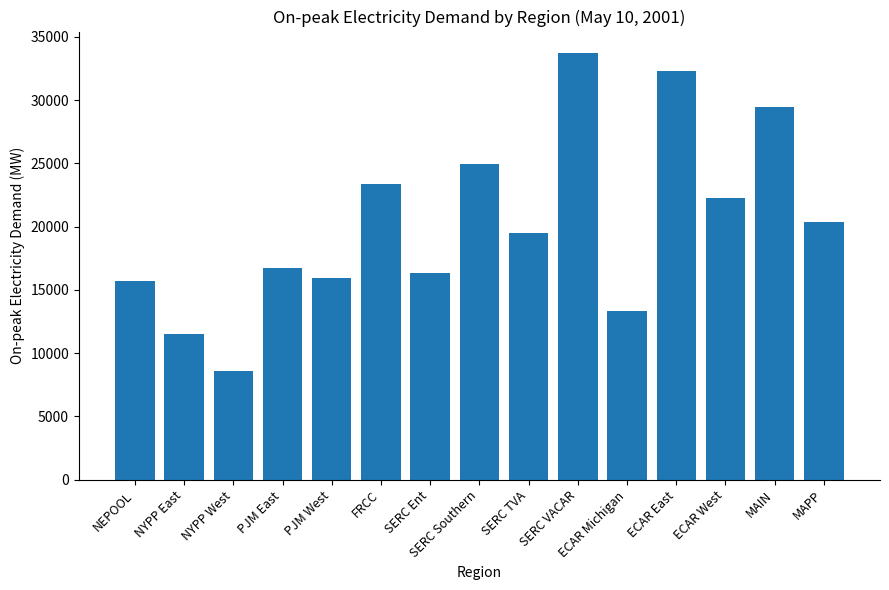

Is it true that the value at SERC Southern is 37809.6?

False